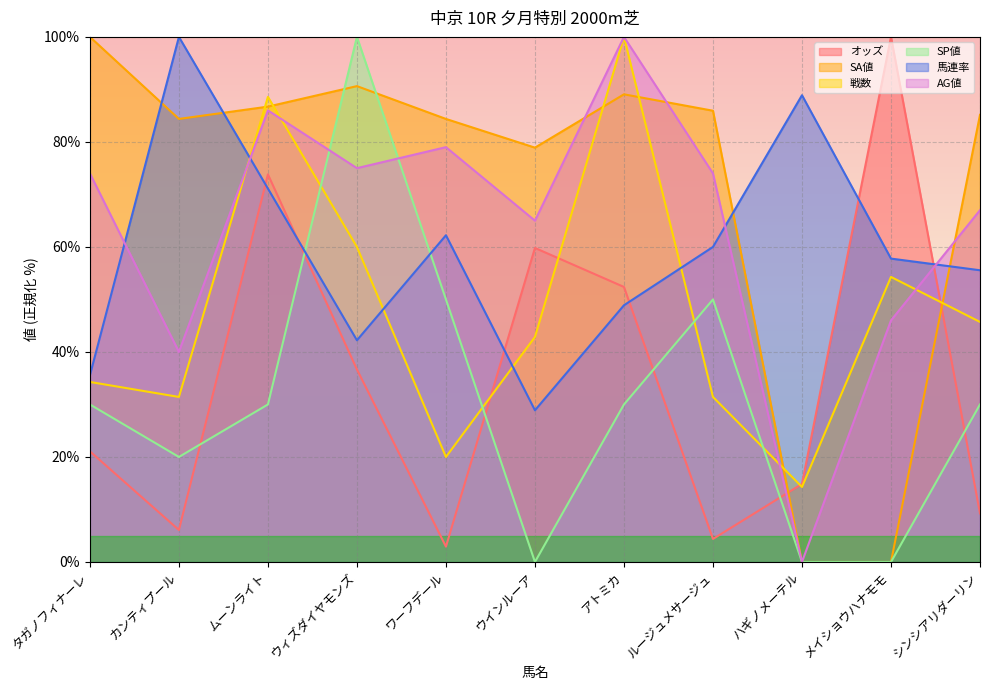

Rank the categories by AG値 value from lowest to highest.

ハギノメーテル, カンティプール, メイショウハナモモ, ウインルーア, シンシアリダーリン, タガノフィナーレ, ルージュメサージュ, ウィズダイヤモンズ, ワーフデール, ムーンライト, アトミカ